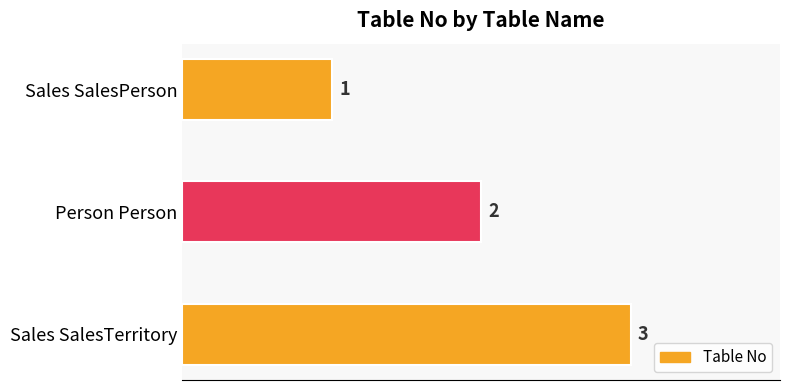

Reading top to bottom, list all the values displayed in this chart.

1	2	3